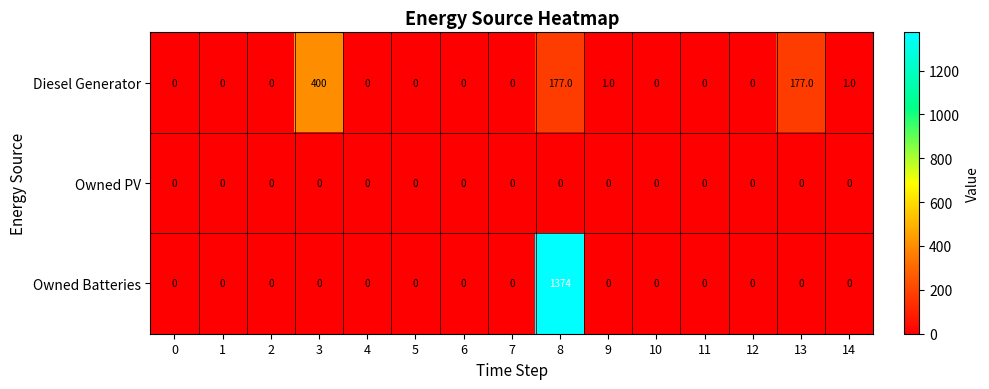

How many data points does each series have?

15